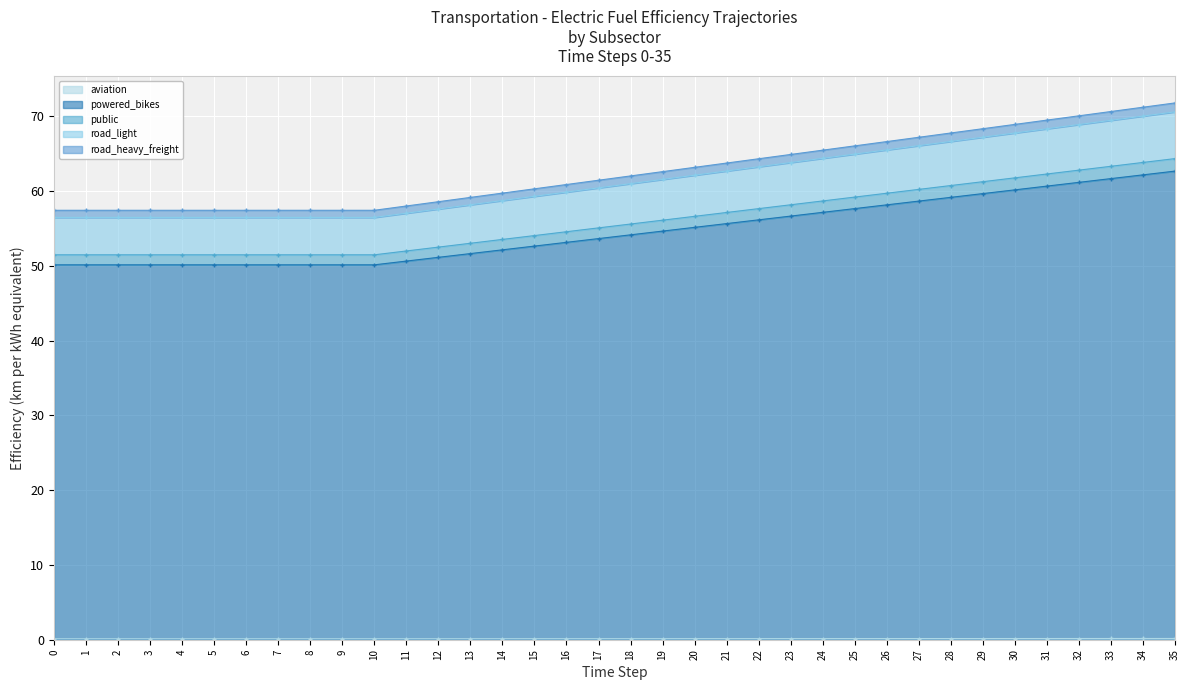

Rank the categories by road_heavy_freight value from highest to lowest.

35, 34, 33, 32, 31, 30, 29, 28, 27, 26, 25, 24, 23, 22, 21, 20, 19, 18, 17, 16, 15, 14, 13, 12, 11, 0, 1, 2, 3, 4, 5, 6, 7, 8, 9, 10